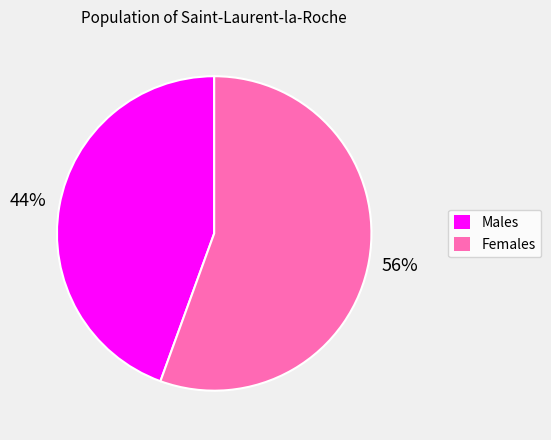

To the nearest percent, what is the average slice percentage?

50%